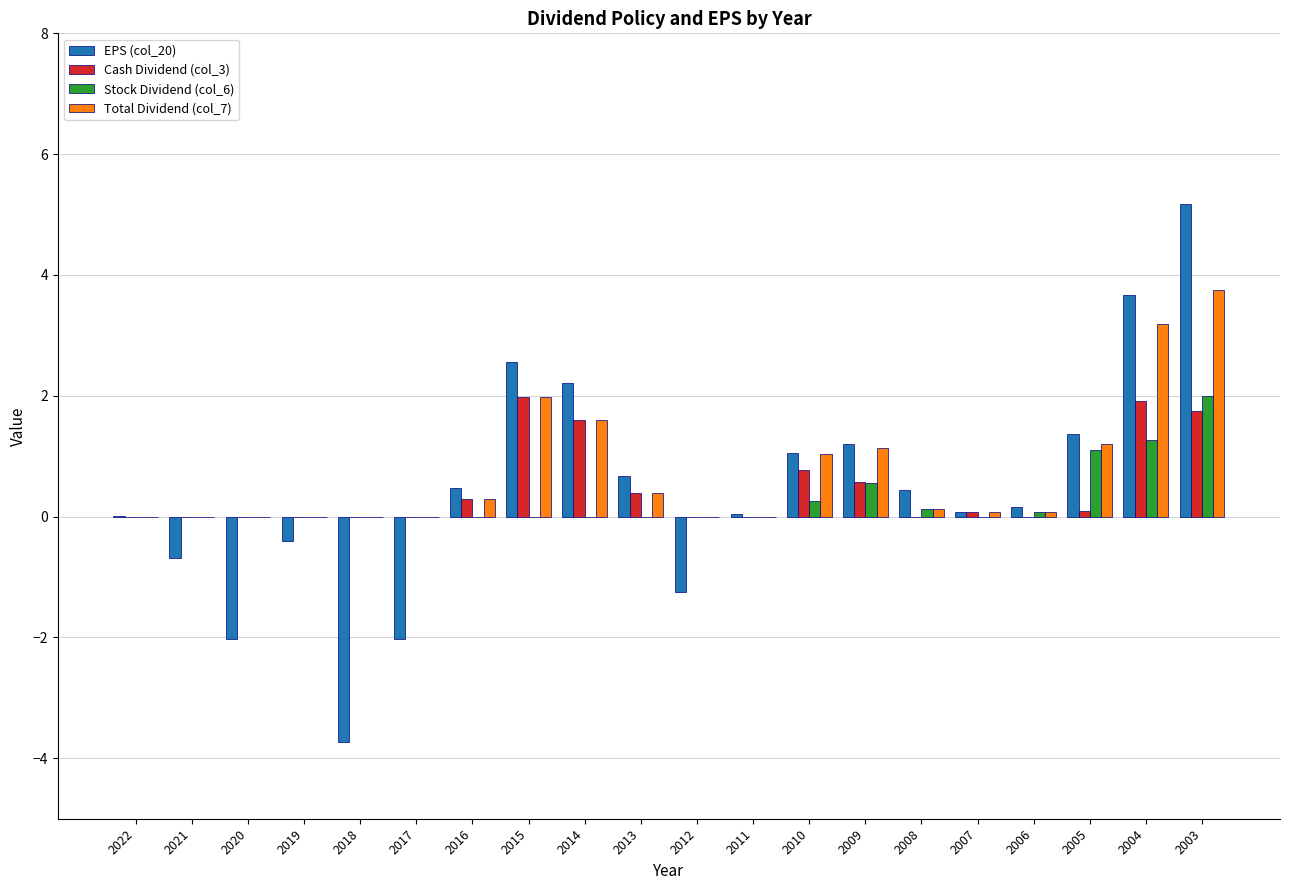

Which series changed the most between 2018 and 2013?

EPS (col_20)